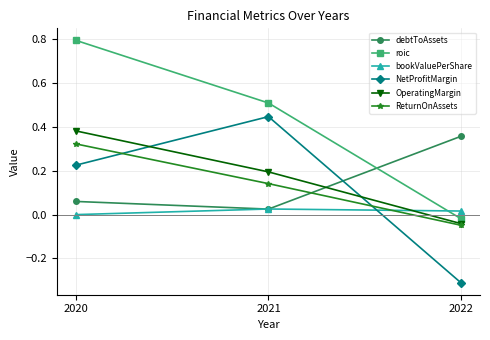

What is the total value across all series at 2021?

1.3